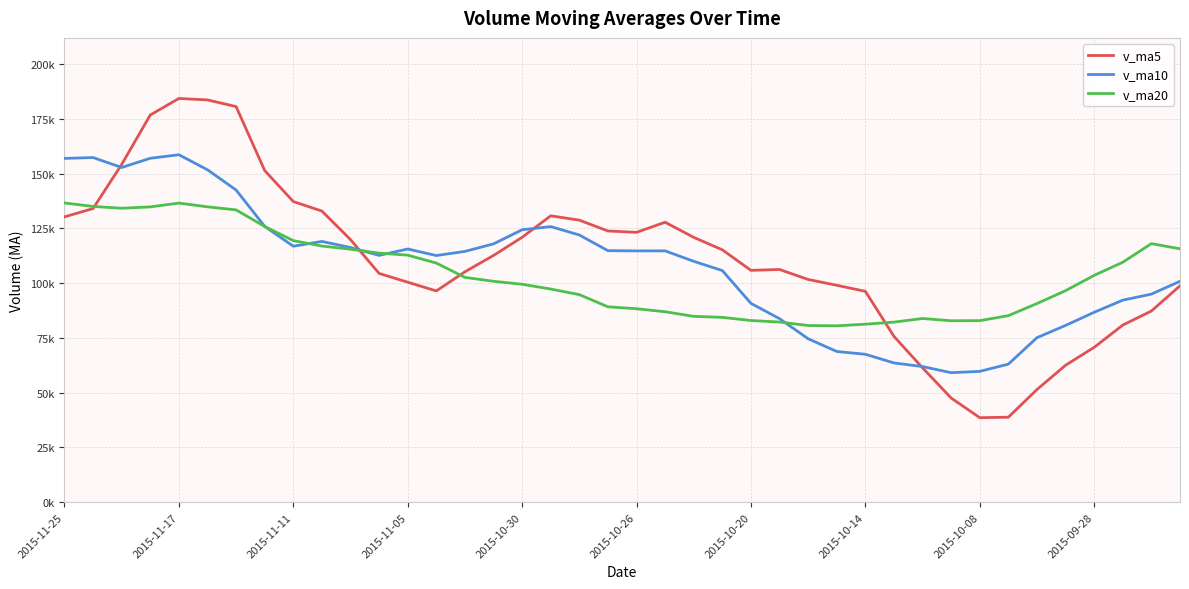

Is this an area chart (filled region under the line)?

No